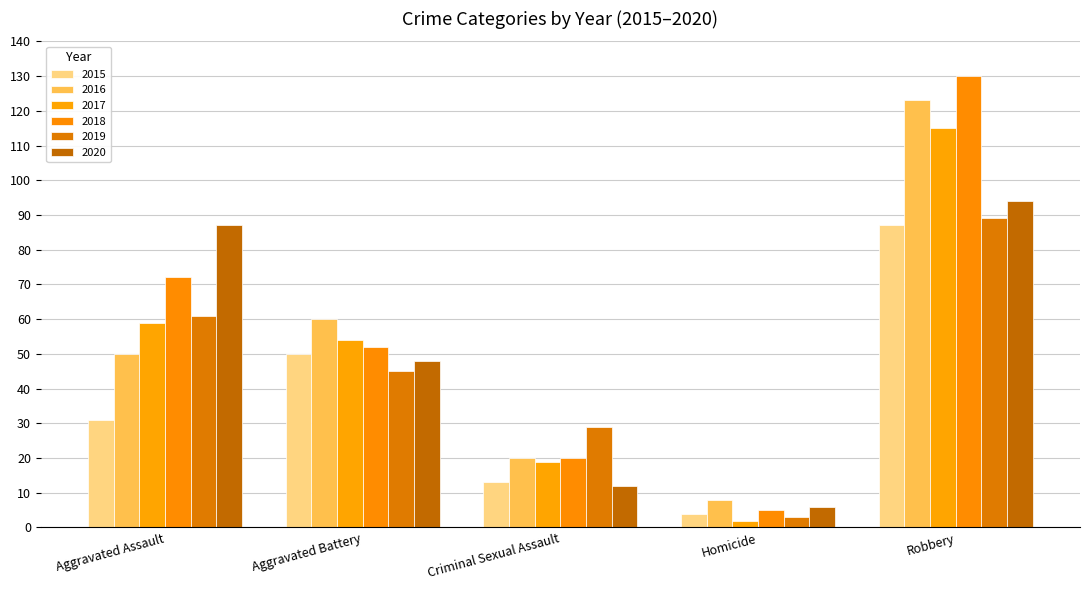

Reading left to right, what are all the values shown in this chart?

2015: Aggravated Assault=31	Aggravated Battery=50	Criminal Sexual Assault=13	Homicide=4	Robbery=87
2016: Aggravated Assault=50	Aggravated Battery=60	Criminal Sexual Assault=20	Homicide=8	Robbery=123
2017: Aggravated Assault=59	Aggravated Battery=54	Criminal Sexual Assault=19	Homicide=2	Robbery=115
2018: Aggravated Assault=72	Aggravated Battery=52	Criminal Sexual Assault=20	Homicide=5	Robbery=130
2019: Aggravated Assault=61	Aggravated Battery=45	Criminal Sexual Assault=29	Homicide=3	Robbery=89
2020: Aggravated Assault=87	Aggravated Battery=48	Criminal Sexual Assault=12	Homicide=6	Robbery=94